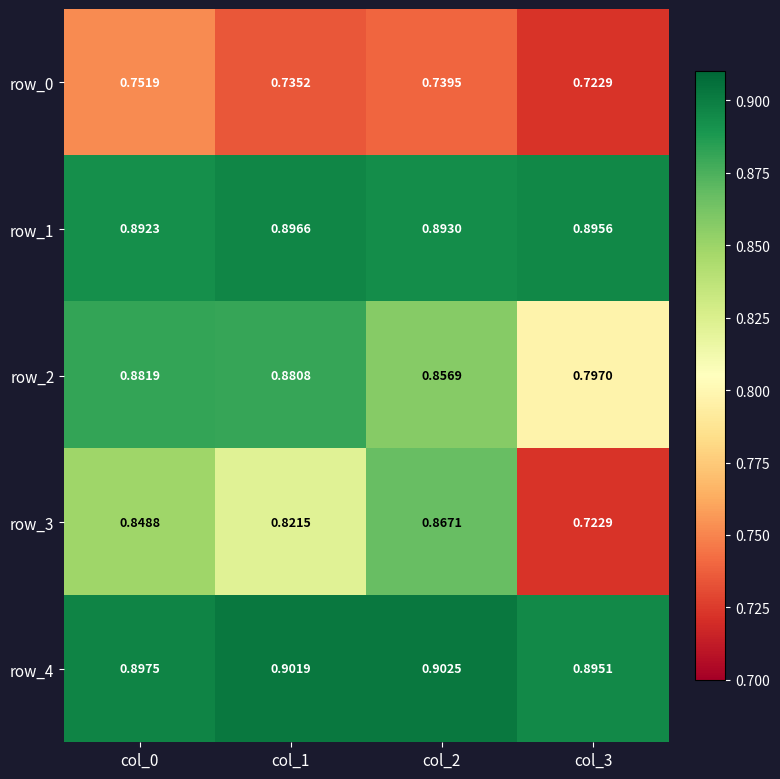

Is the value of row_4 at col_0 greater than the value of row_3 at col_2?

Yes